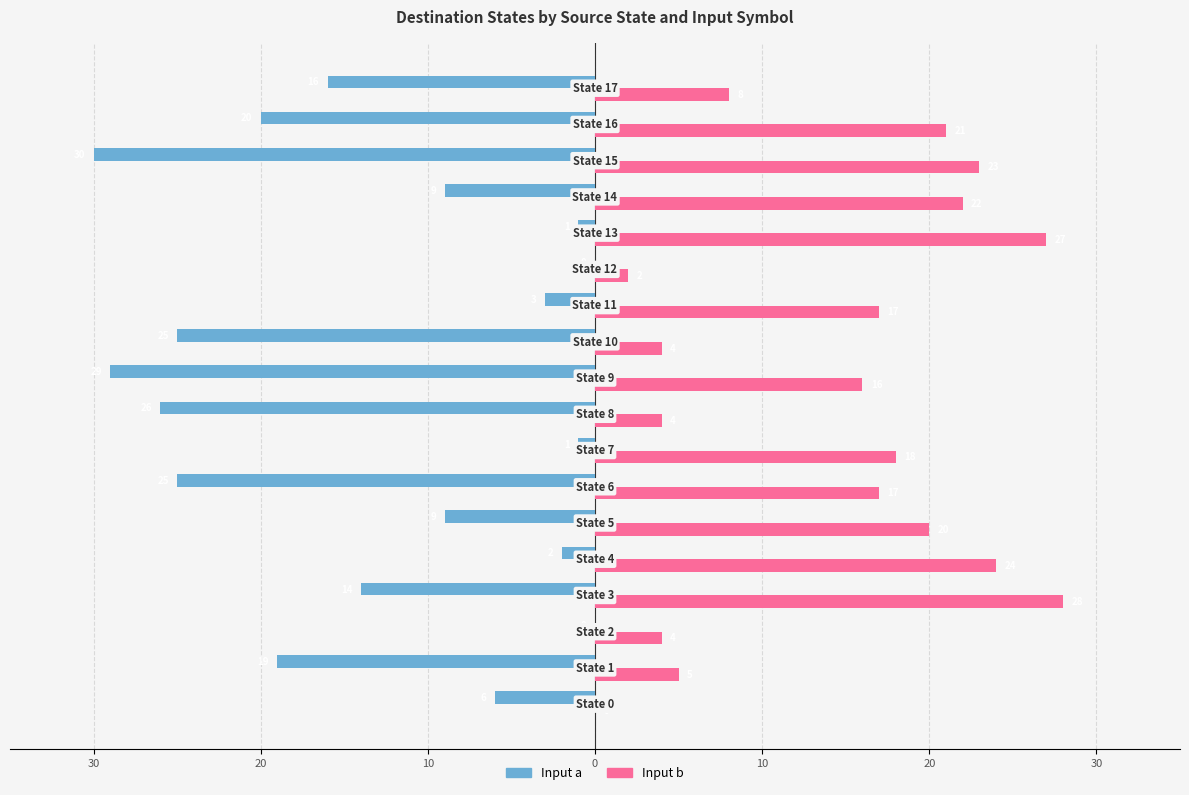

What are all the series names shown in the legend?

Input a, Input b